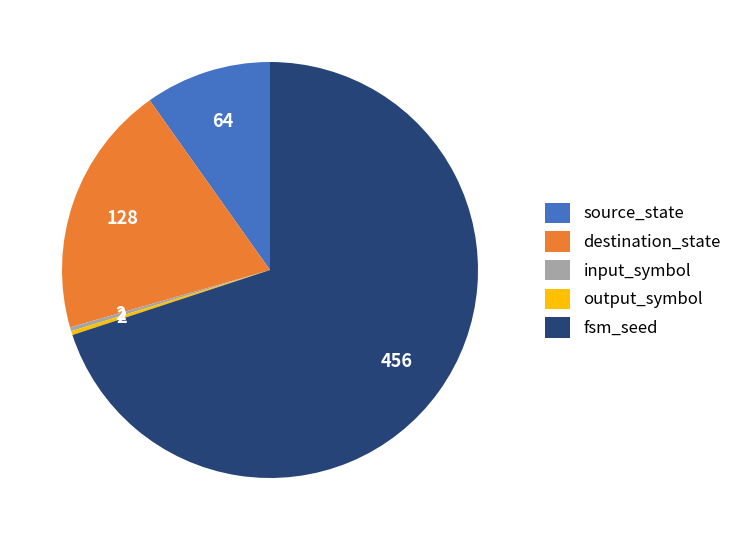

True or false: fsm_seed accounts for 70% of the total.

True